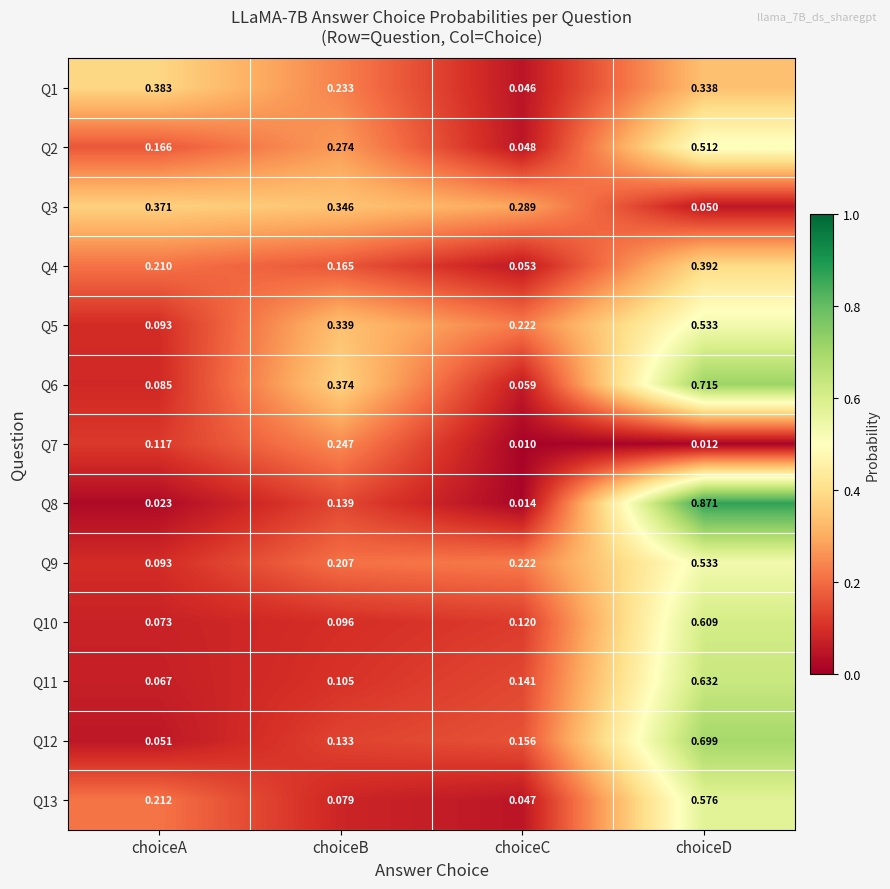

Which category has the lowest value across all series?

choiceC